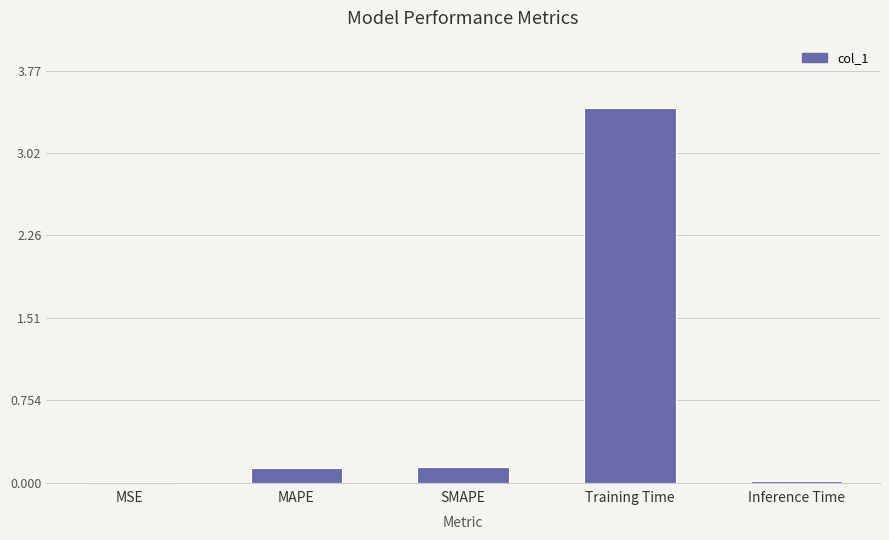

What is the greatest value displayed?

3.4